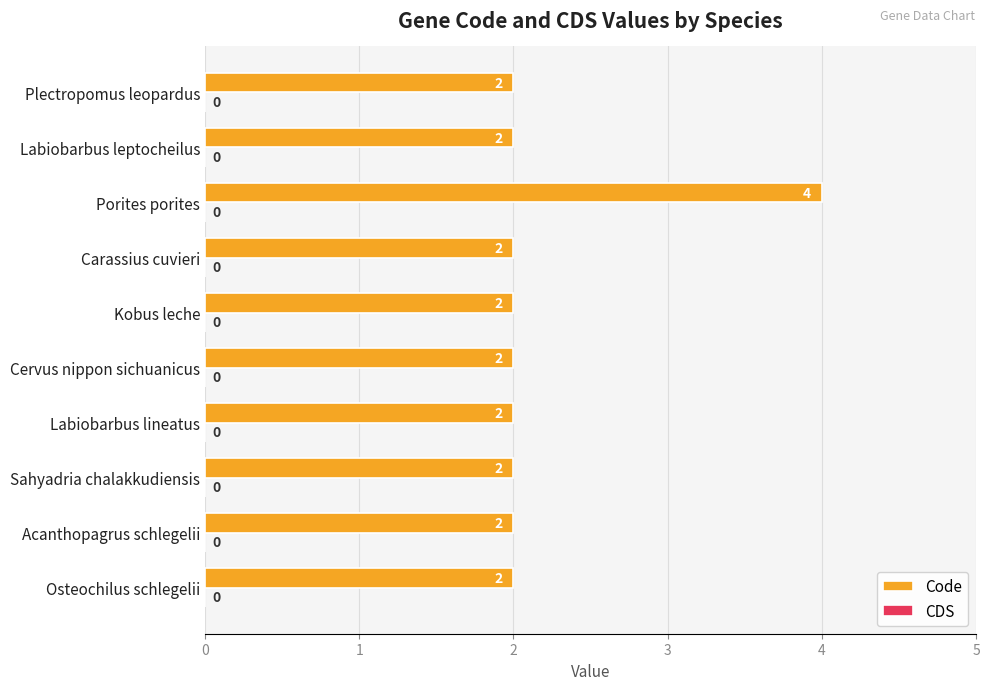

At which category does the chart reach its peak across all series?

Porites porites